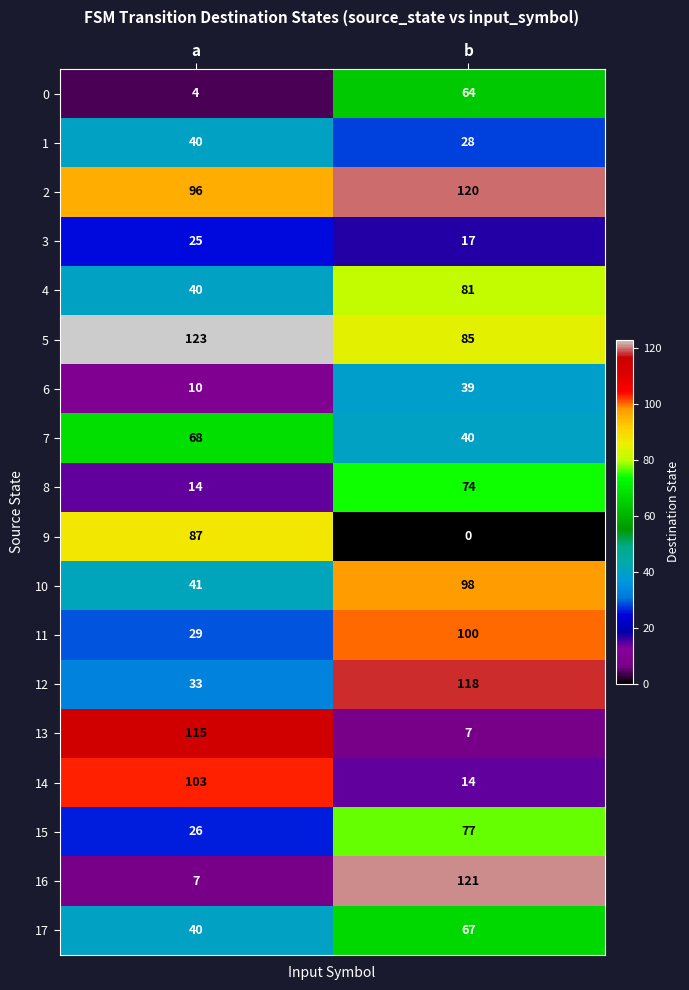

What is the difference between the 10 values at b and a?

57